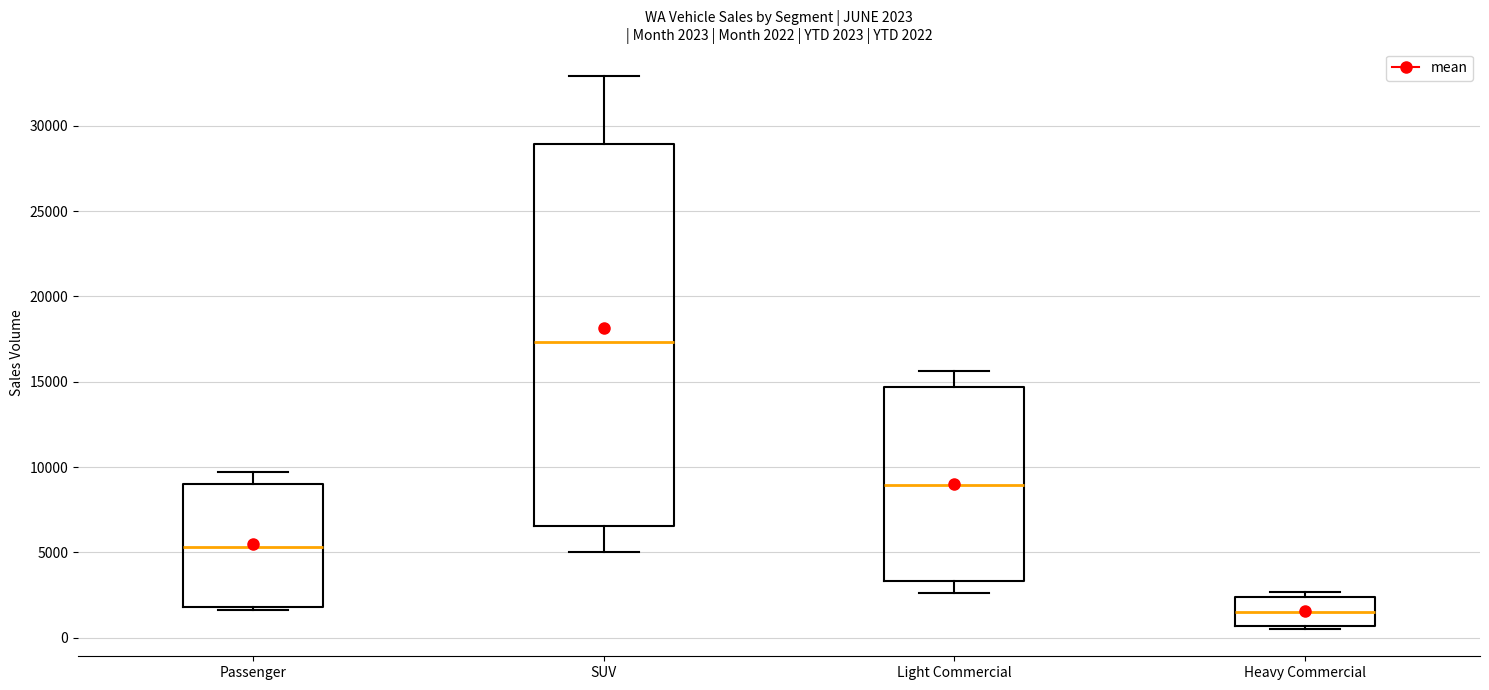

Which box's median line is the highest?

SUV